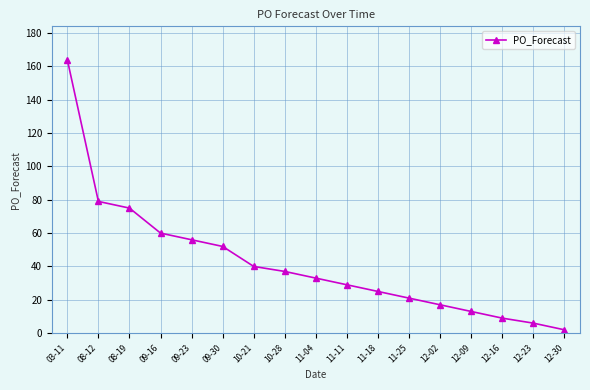

Reading left to right, extract all data points from this chart.

03-11=164	08-12=79	08-19=75	09-16=60	09-23=56	09-30=52	10-21=40	10-28=37	11-04=33	11-11=29	11-18=25	11-25=21	12-02=17	12-09=13	12-16=9	12-23=6	12-30=2